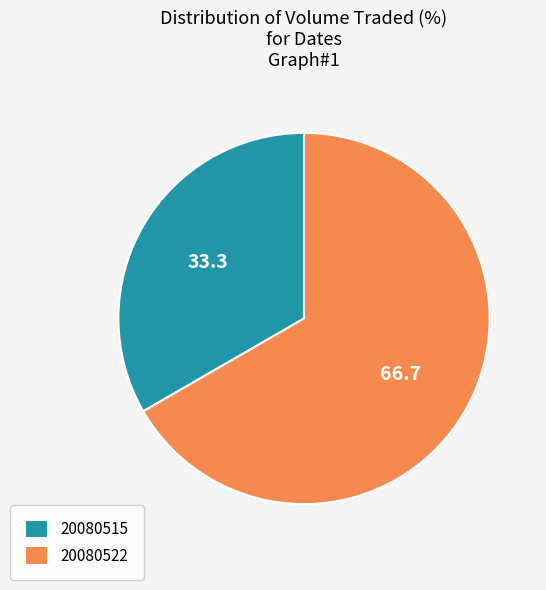

What is the ratio of the value at 20080522 to the value at 20080515?

2.0